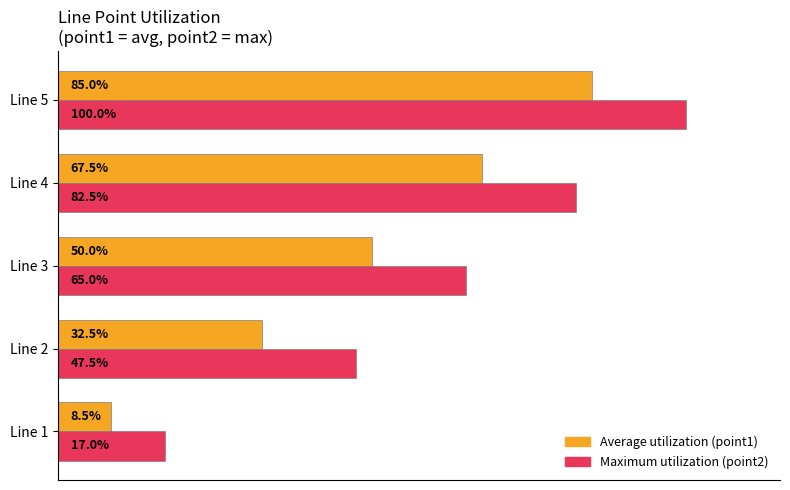

Which series has the largest total across all categories?

Maximum utilization (point2)